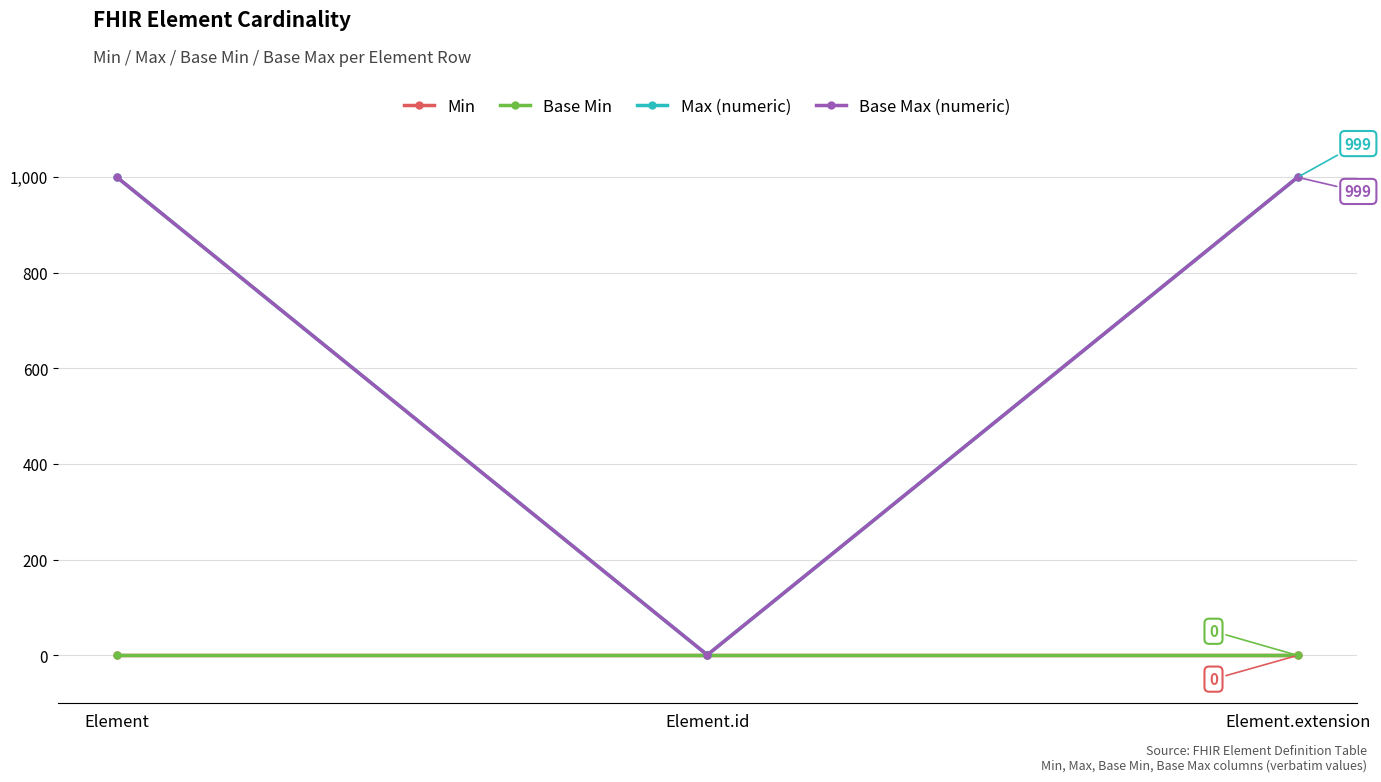

Which series has the largest total across all categories?

Max (numeric)